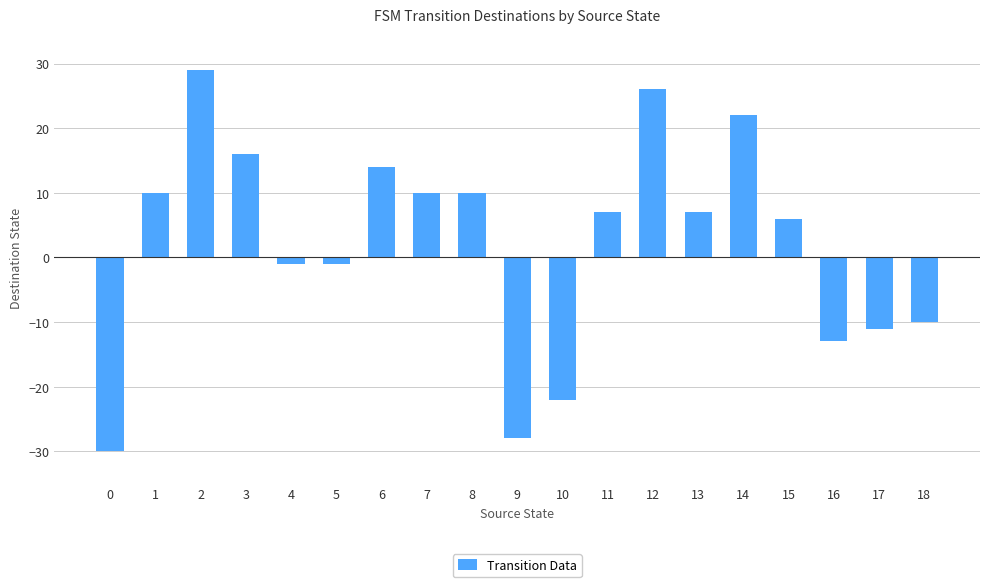

How many data points does each series have?

19